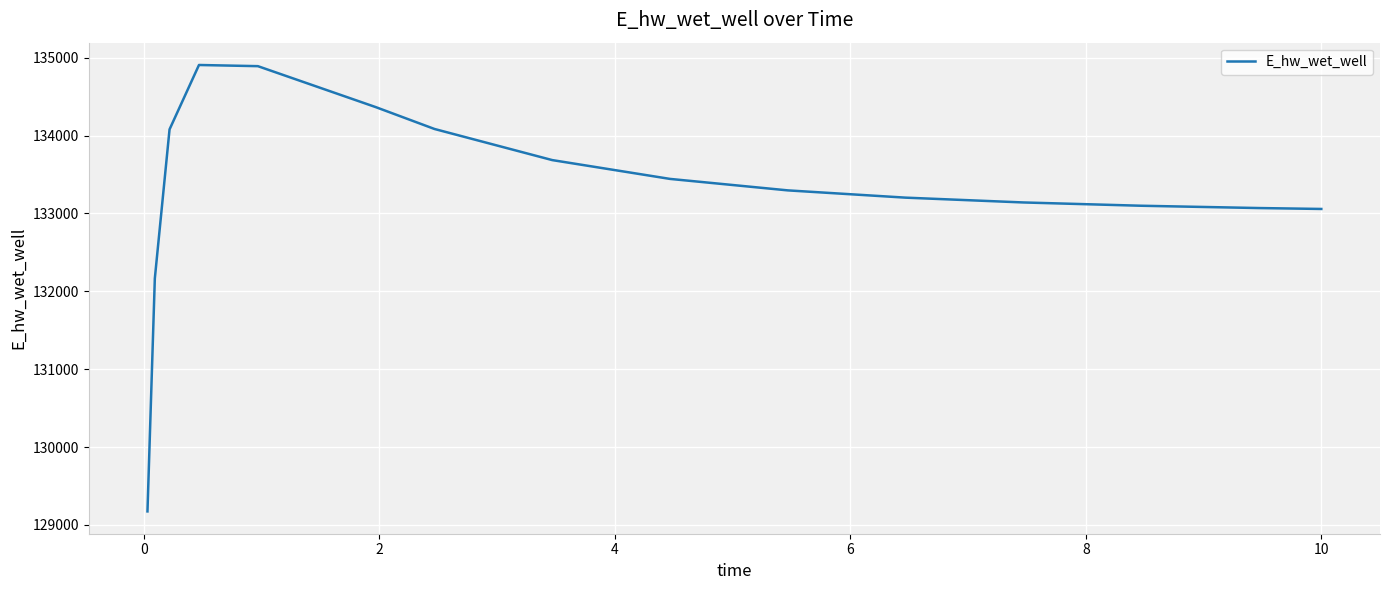

What is the maximum value shown in the chart?

134906.4